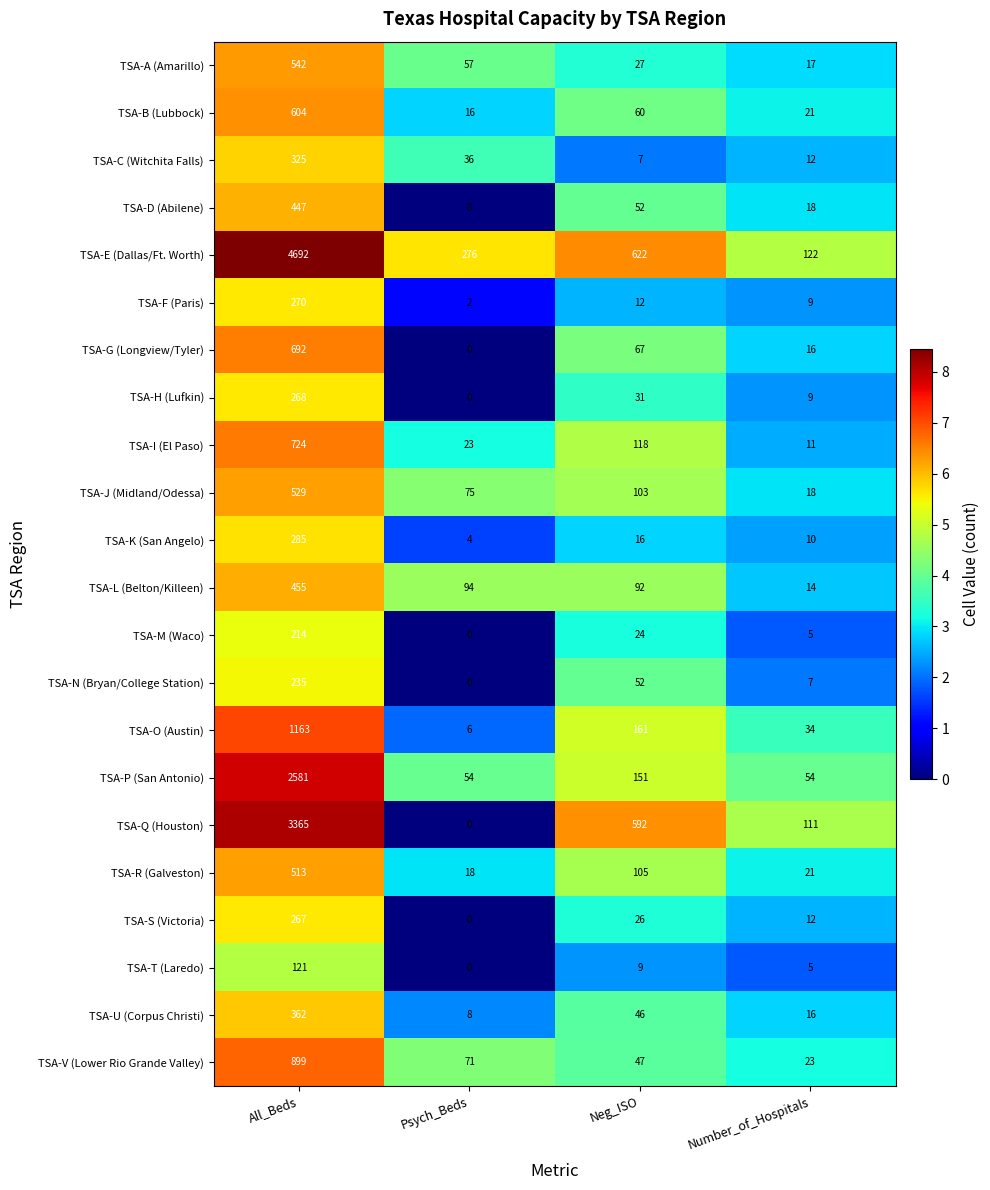

Which series has the largest total across all categories?

TSA-E (Dallas/Ft. Worth)